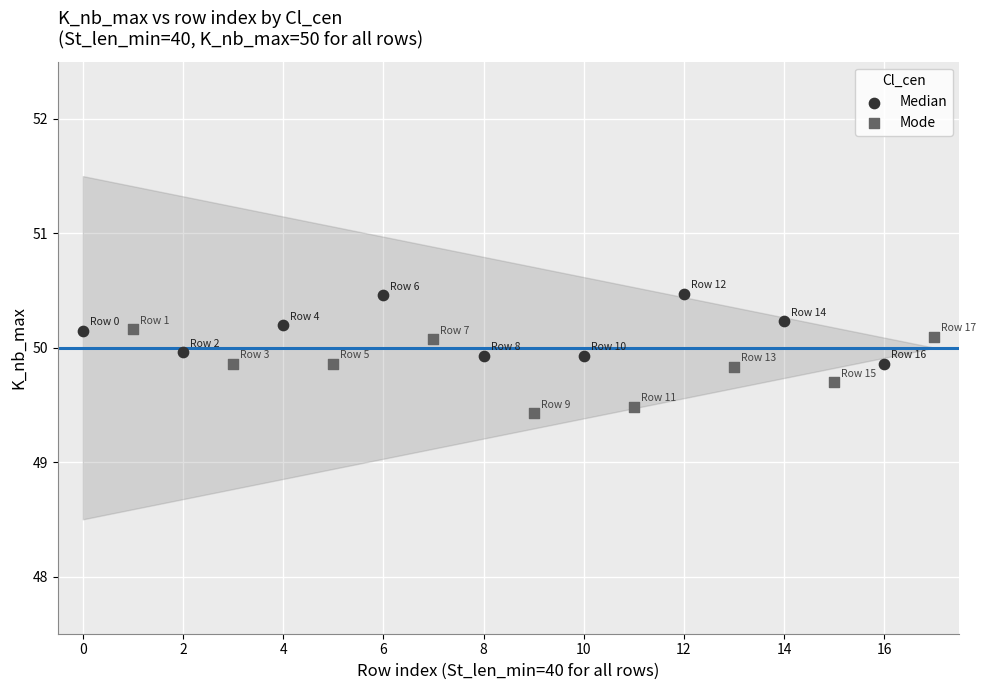

Which series contains the highest Y value?

Median